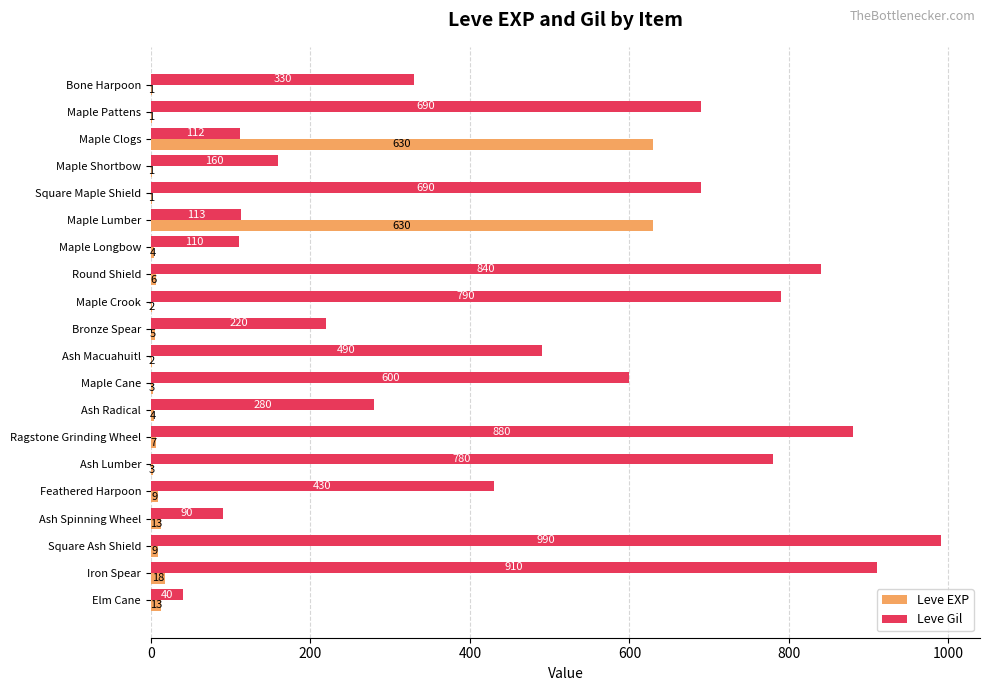

Between Square Maple Shield and Maple Crook, which series saw the biggest shift?

Leve Gil